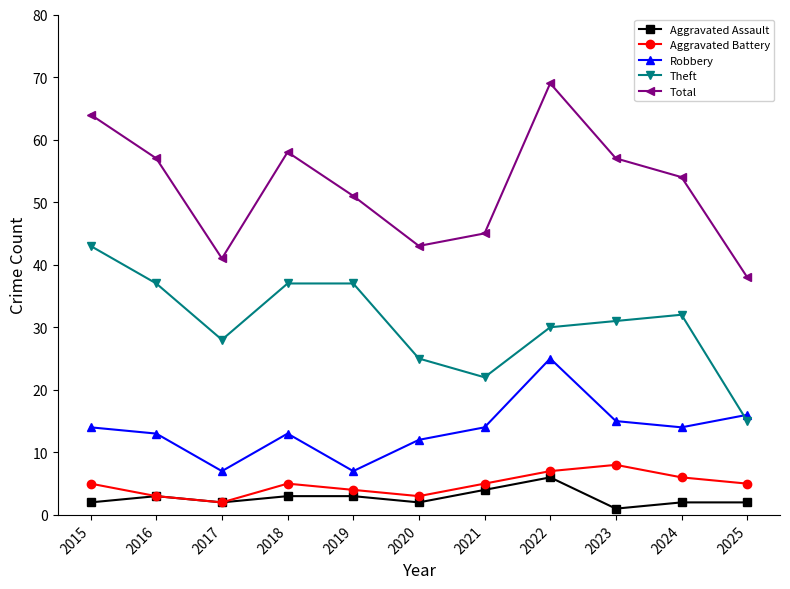

At which category does the chart reach its peak across all series?

2022